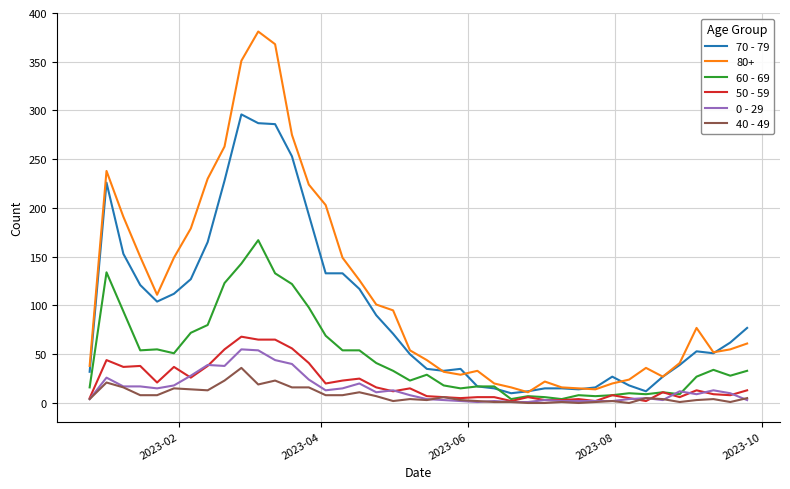

Which series has the largest total across all categories?

80+